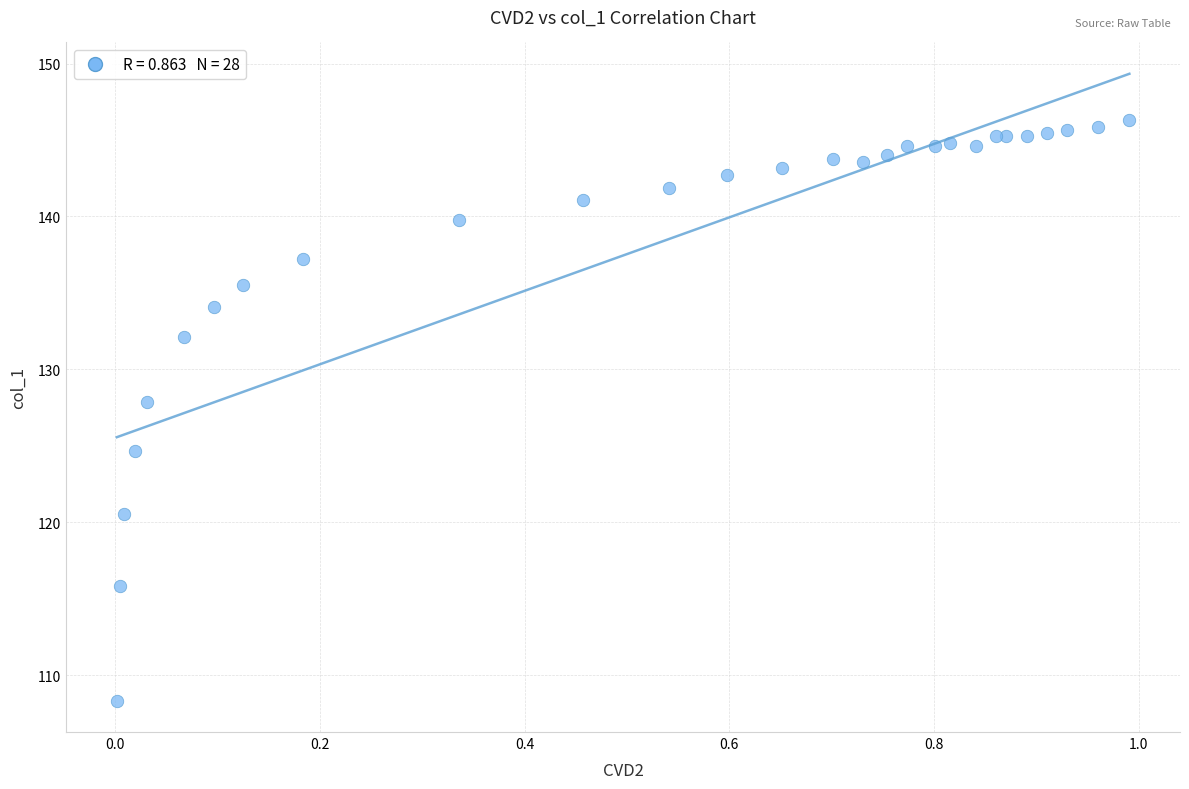

What Y value in the scatter plot is closest to 127?

127.8